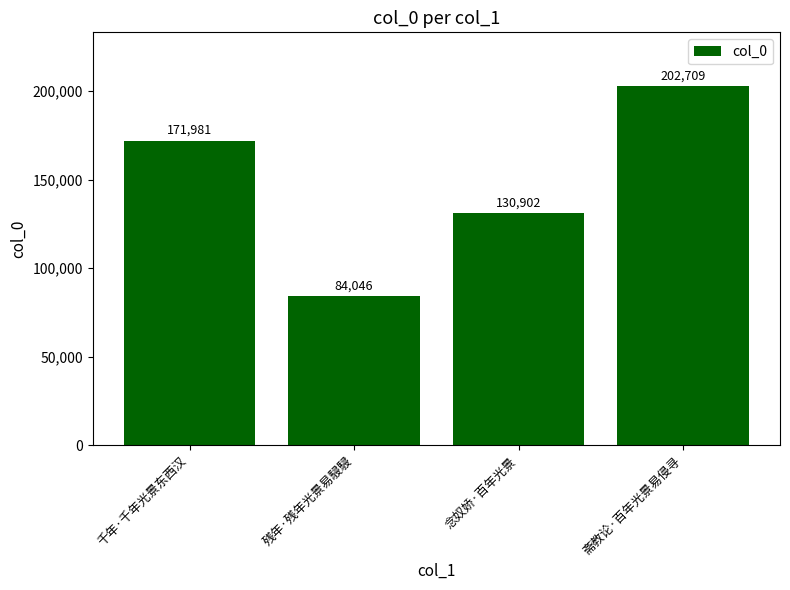

Is it true that the value at 斋教论·百年光景易侵寻 is 323331?

False